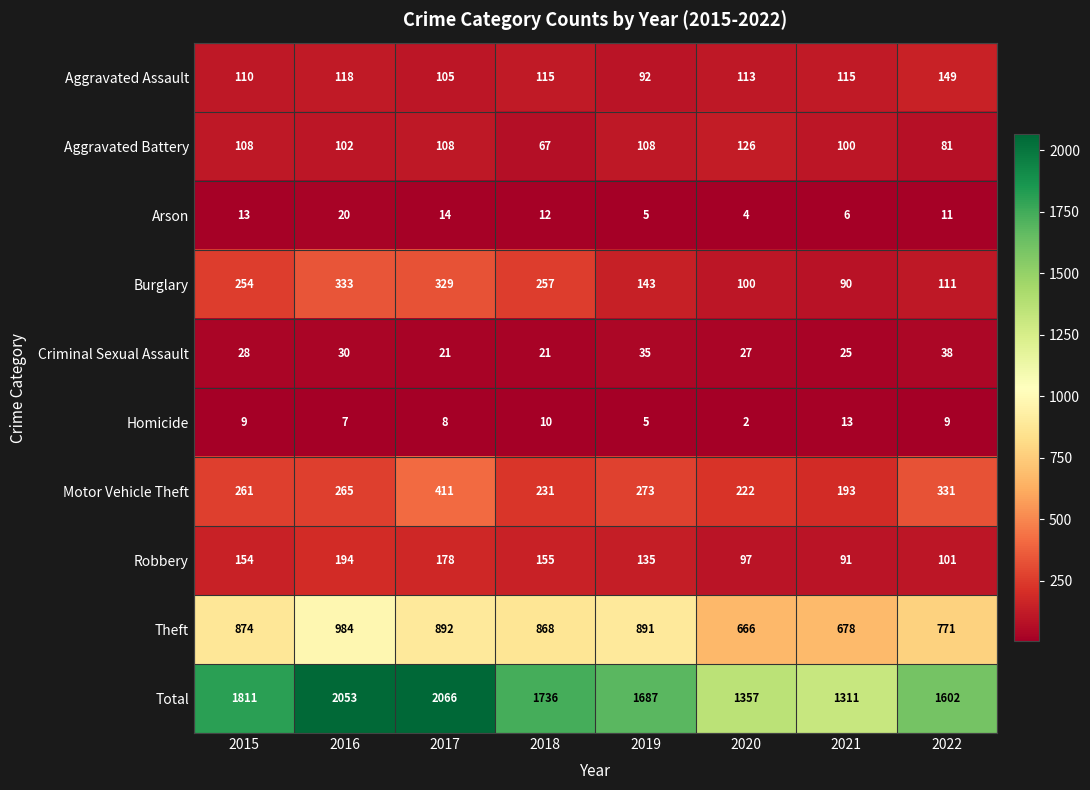

What is the difference between the Aggravated Battery values at 2022 and 2021?

19